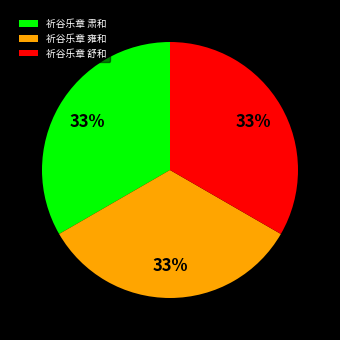

Is there any slice that represents more than half of the pie?

No